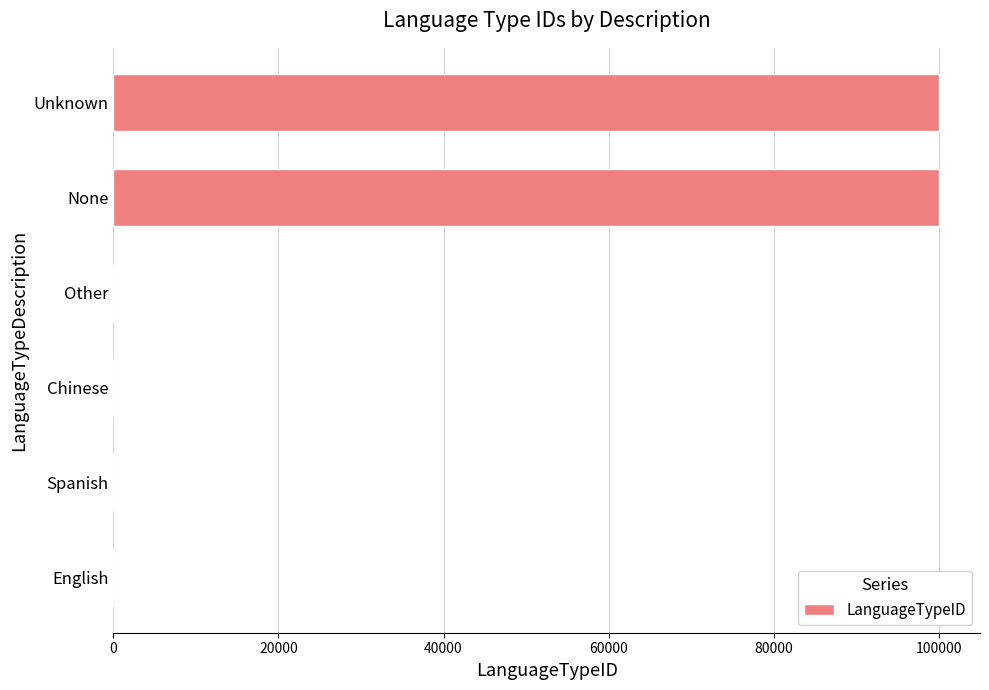

True or false: the data shows 99999 at Unknown.

True